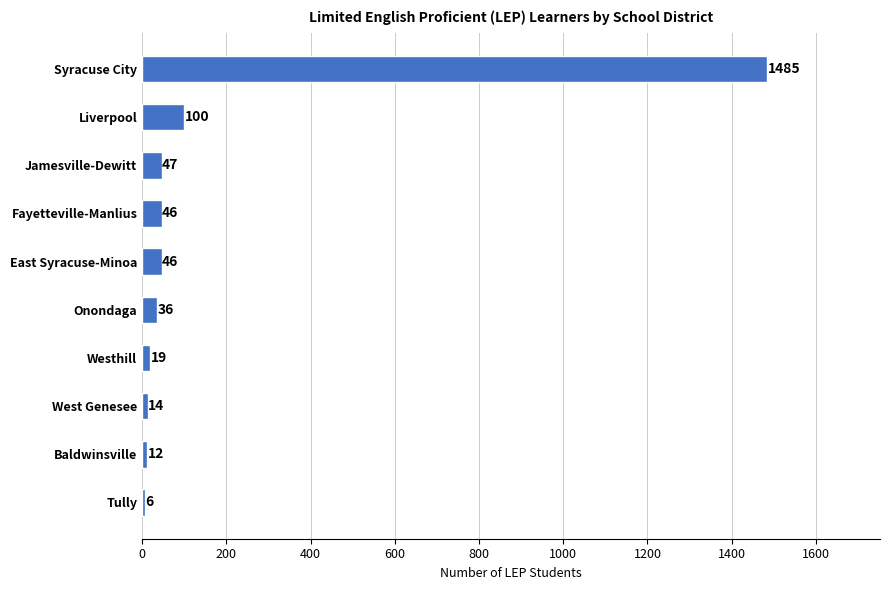

What is the difference between the values at Liverpool and Baldwinsville?

88